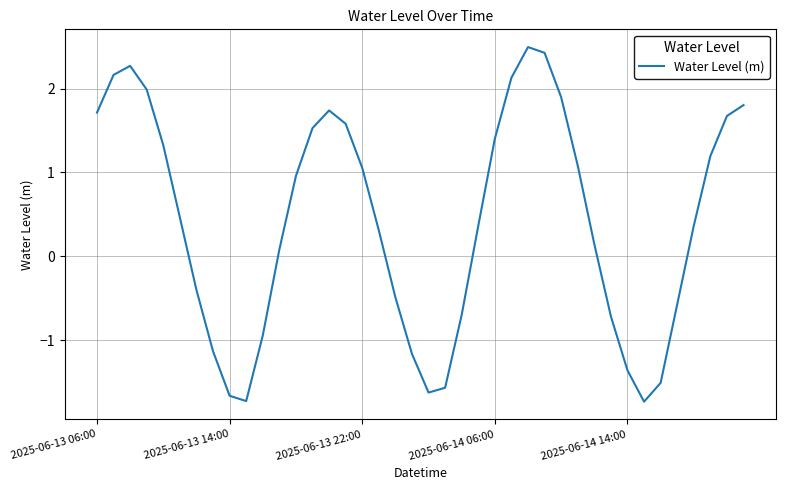

What is the greatest value displayed?

2.5